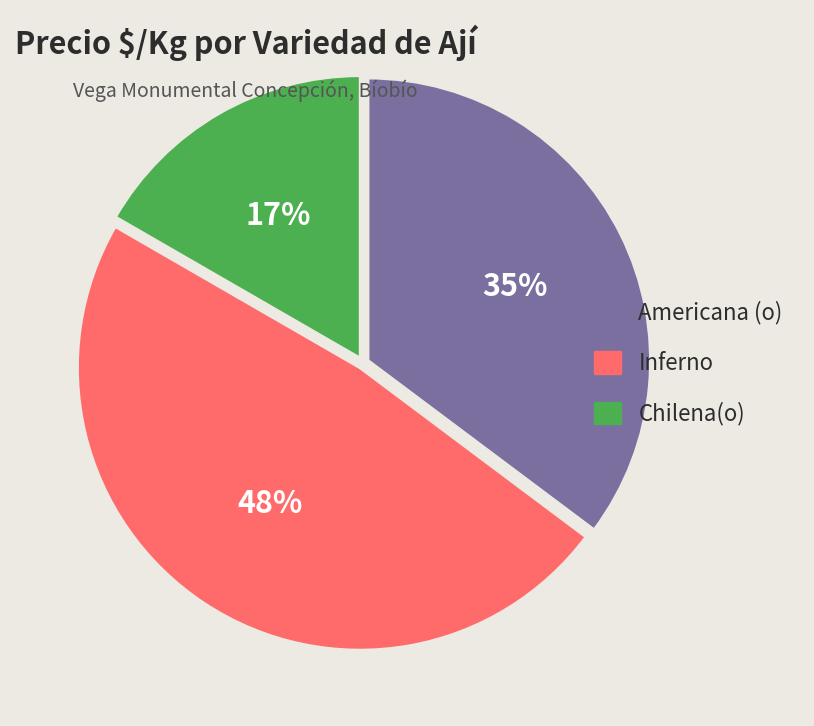

What percentage is the Americana (o) slice, to the nearest percent?

35%